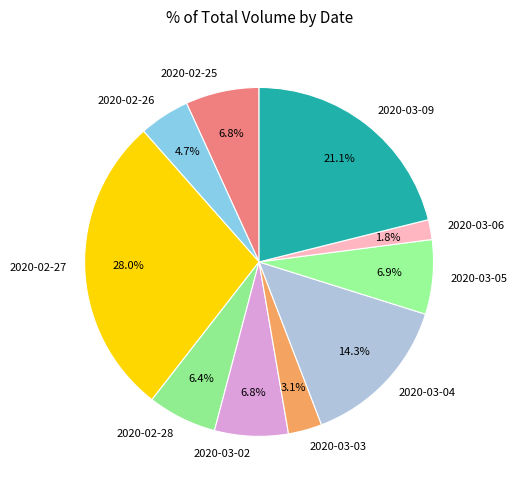

To the nearest percent, what is the combined percentage of 2020-02-28 and 2020-02-27?

34%